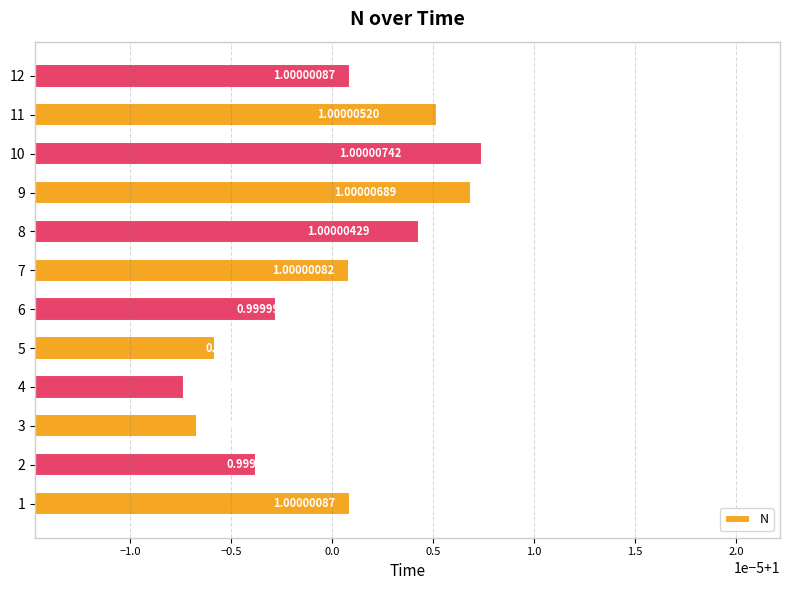

Does the chart contain any negative values?

No